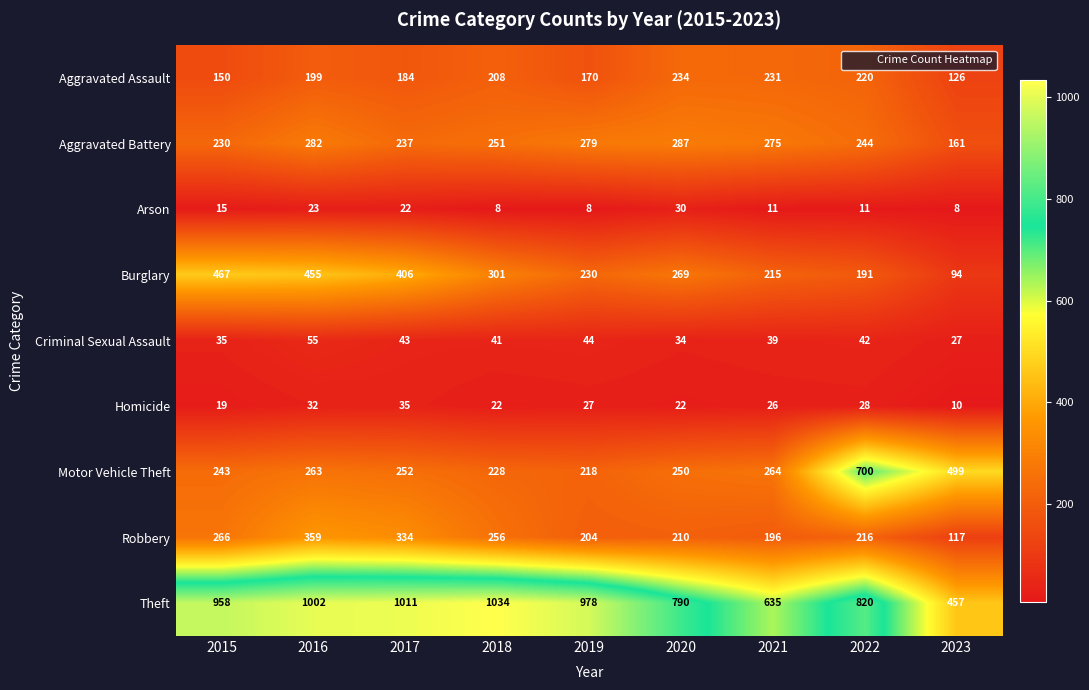

True or false: Robbery has a value of 340 at 2020.

False